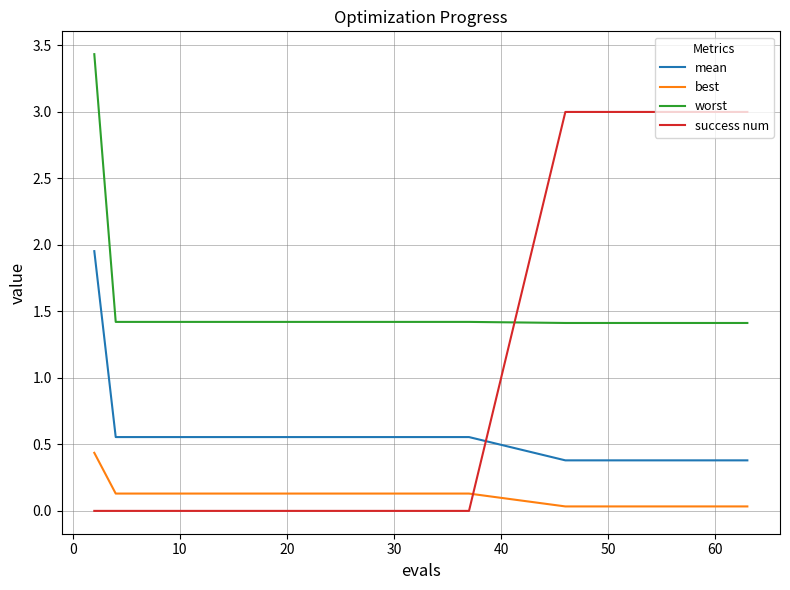

What is the maximum value shown in the chart?

3.4